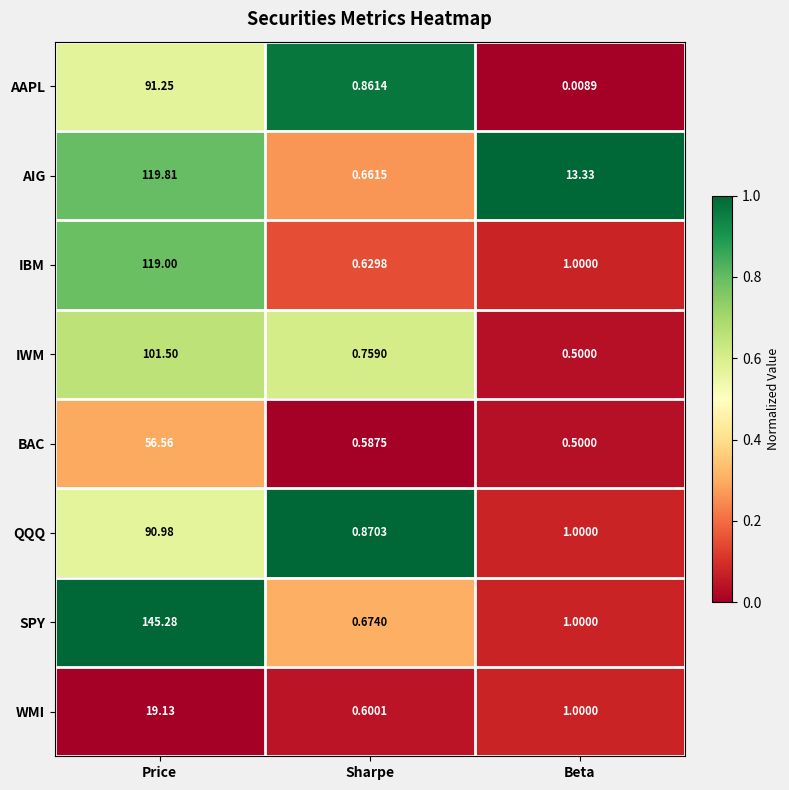

At Price, list the series in order from smallest to largest.

WMI, BAC, QQQ, AAPL, IWM, IBM, AIG, SPY